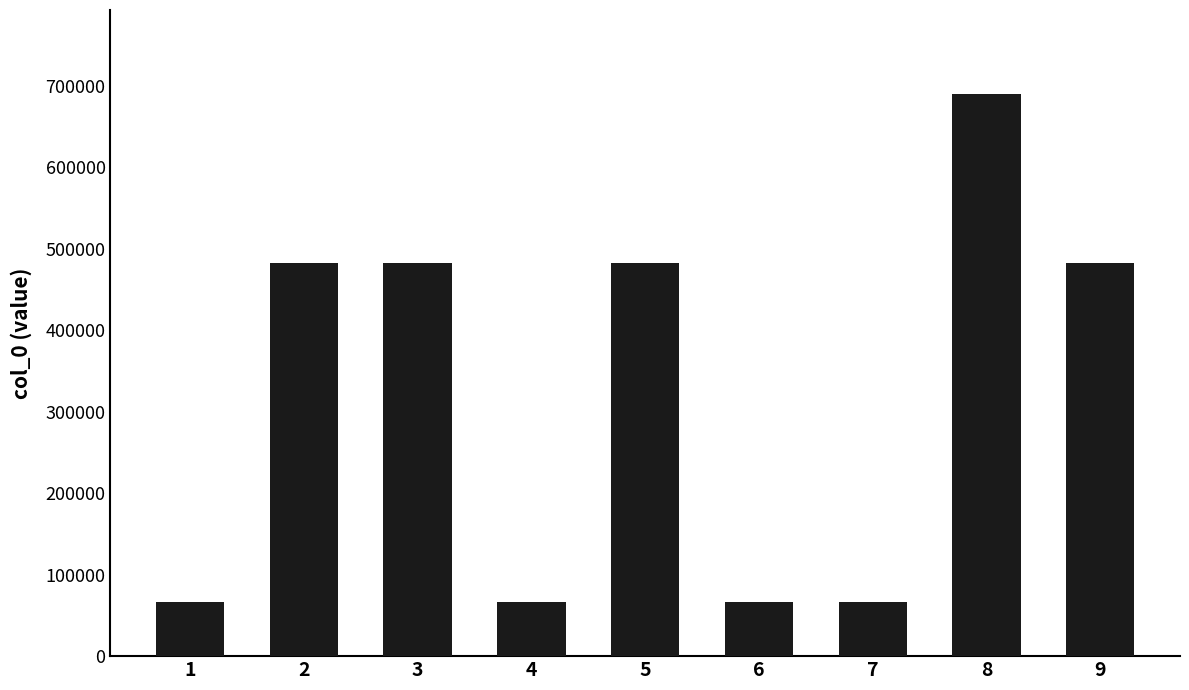

What is the value of the 8th bar from the left?

689535